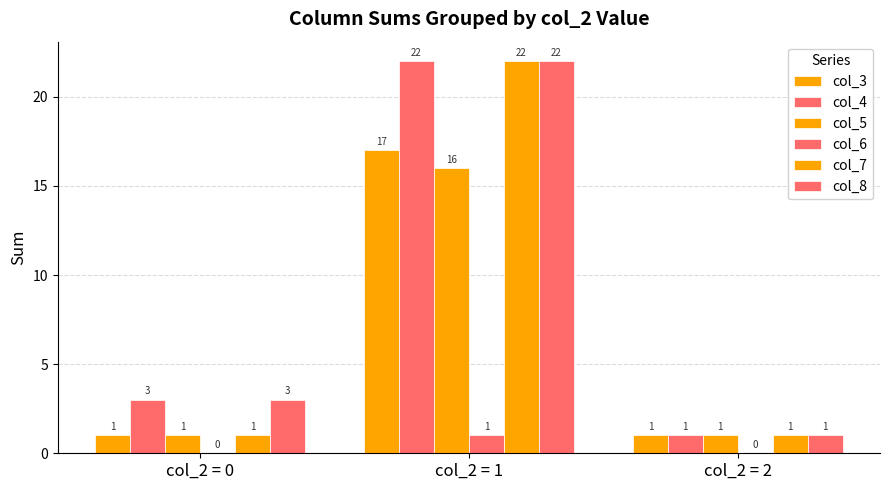

The value of col_6 at col_2 = 2 is 0. True or false?

True